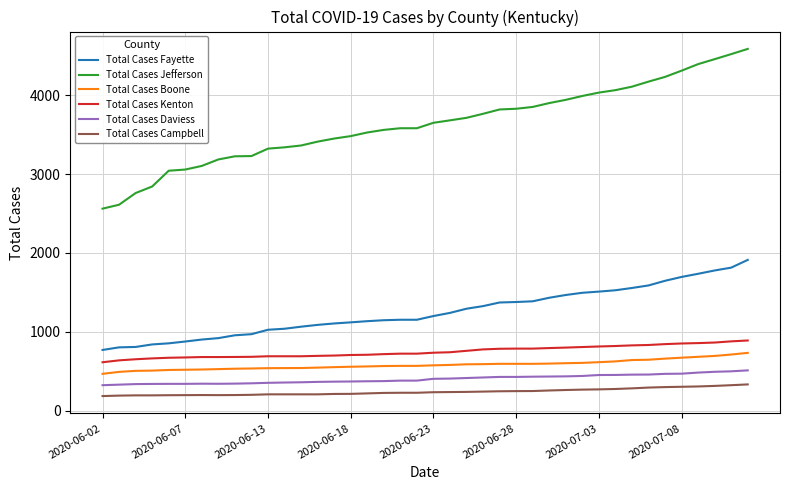

Count the number of data series in this chart.

6